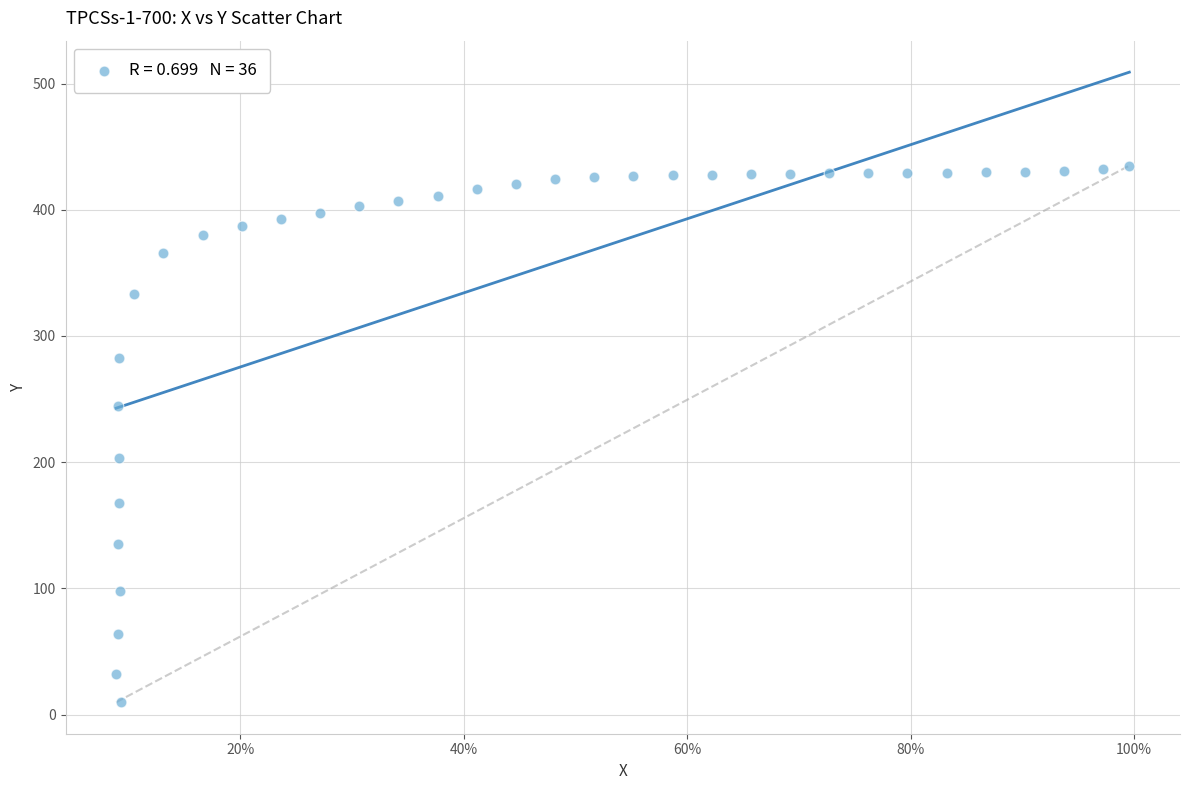

What is the range of Y values (max minus min)?

425.2